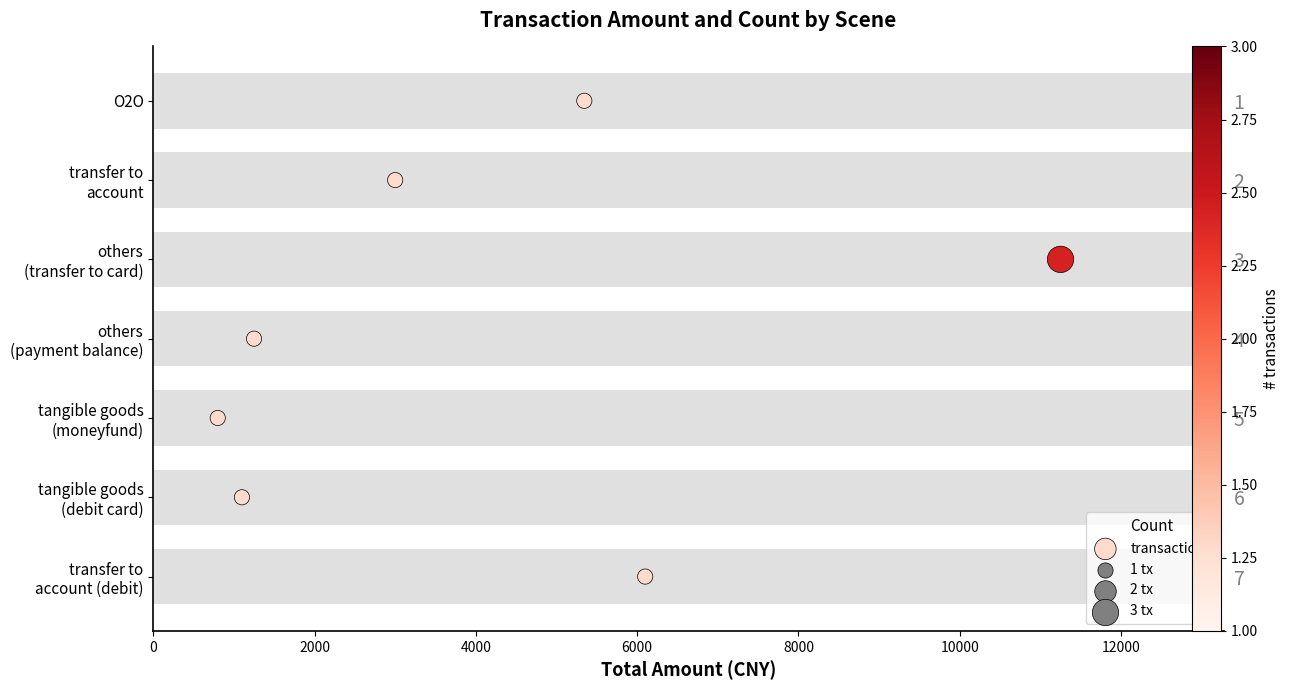

Which has a higher value, 12000 or 6000?

6000